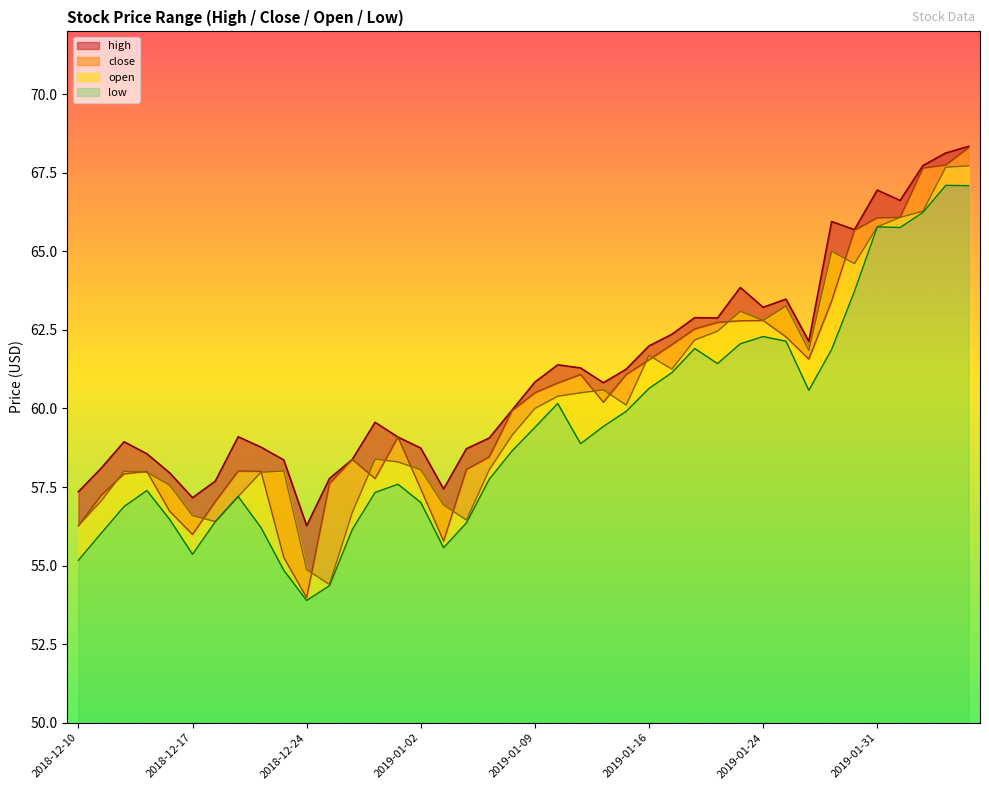

What is the difference between the highest and lowest values at 2019-01-23?

1.8